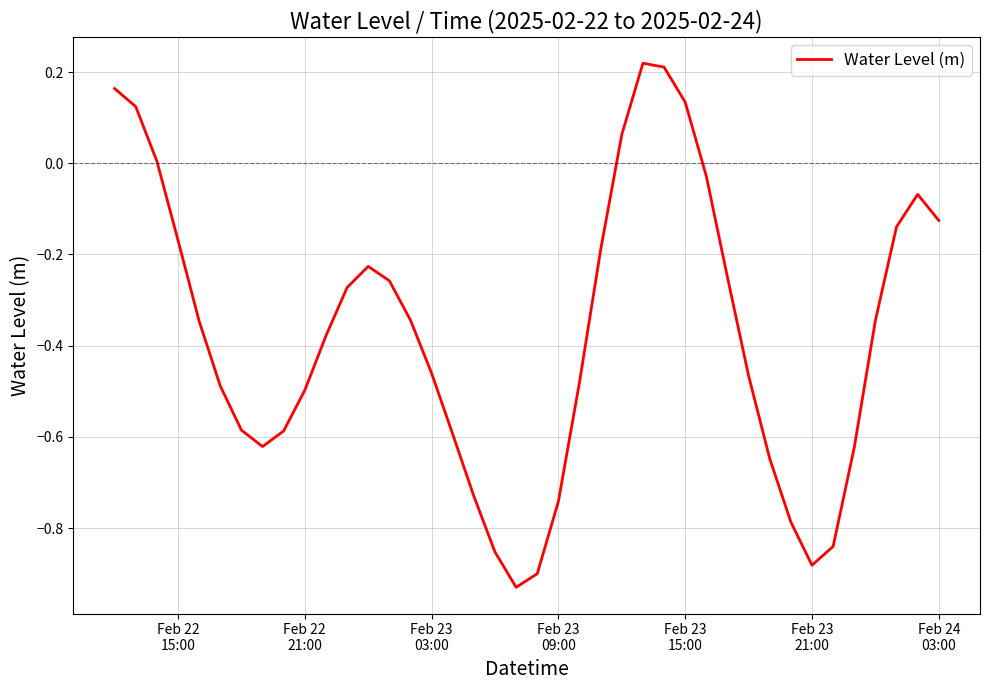

Does the chart have visible grid lines?

Yes